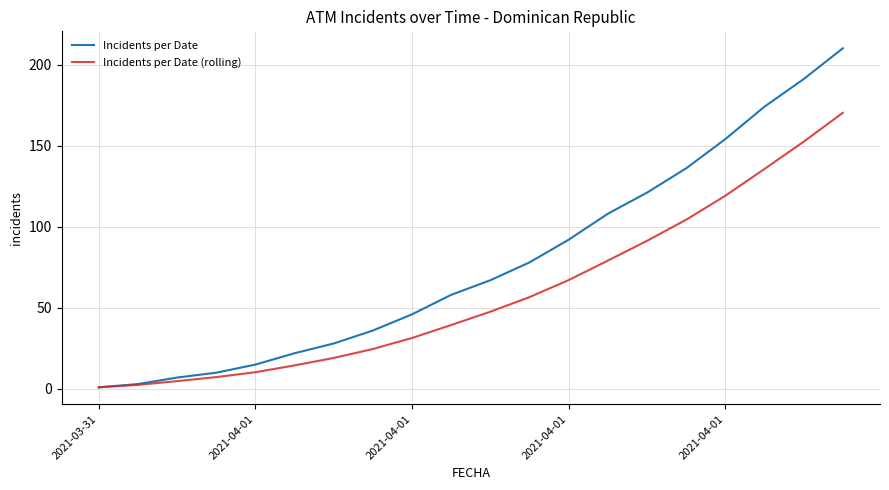

Which series has the largest range (max minus min)?

Incidents per Date